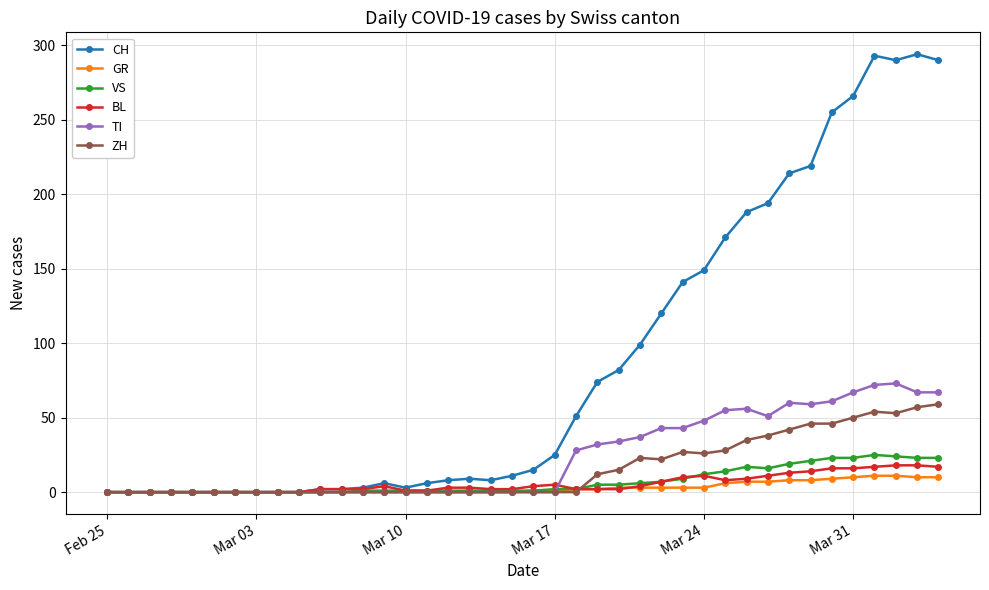

What is the difference between the maximum and minimum values in the BL series?

18